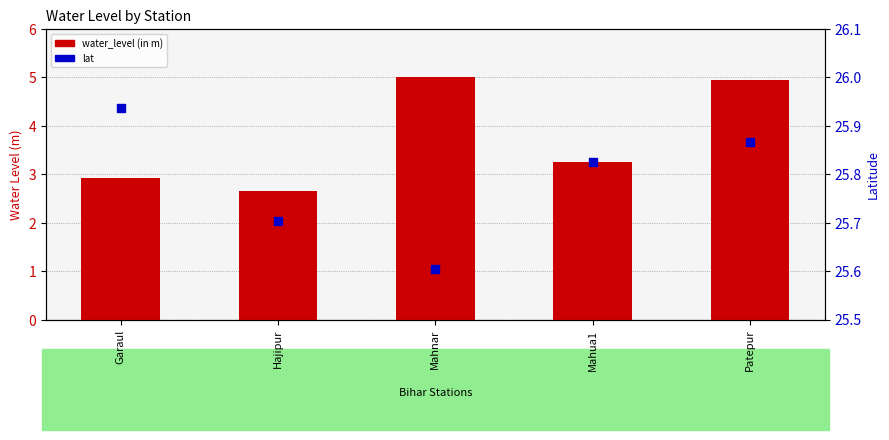

Which series has the widest spread of Y values?

water_level (in m)